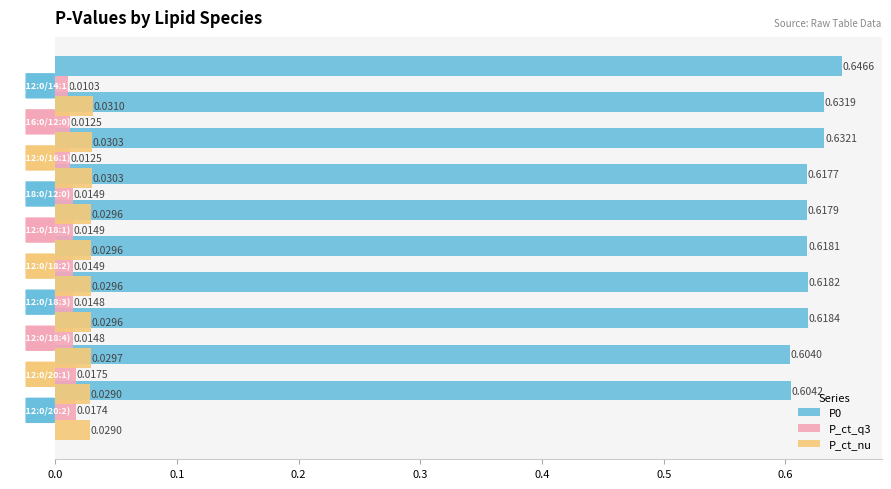

At how many categories does at least one series exceed 0?

10